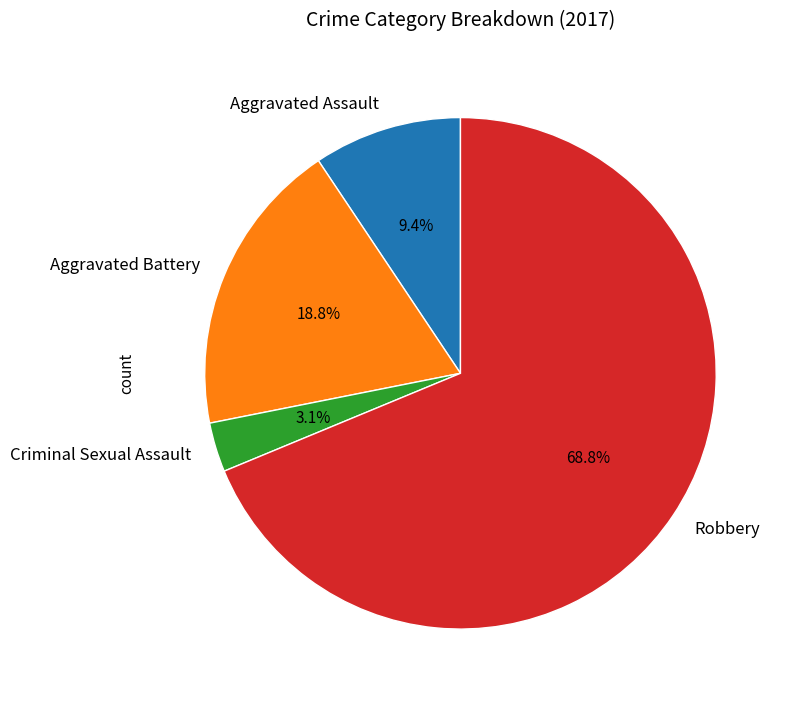

Count the number of slices in the pie.

4